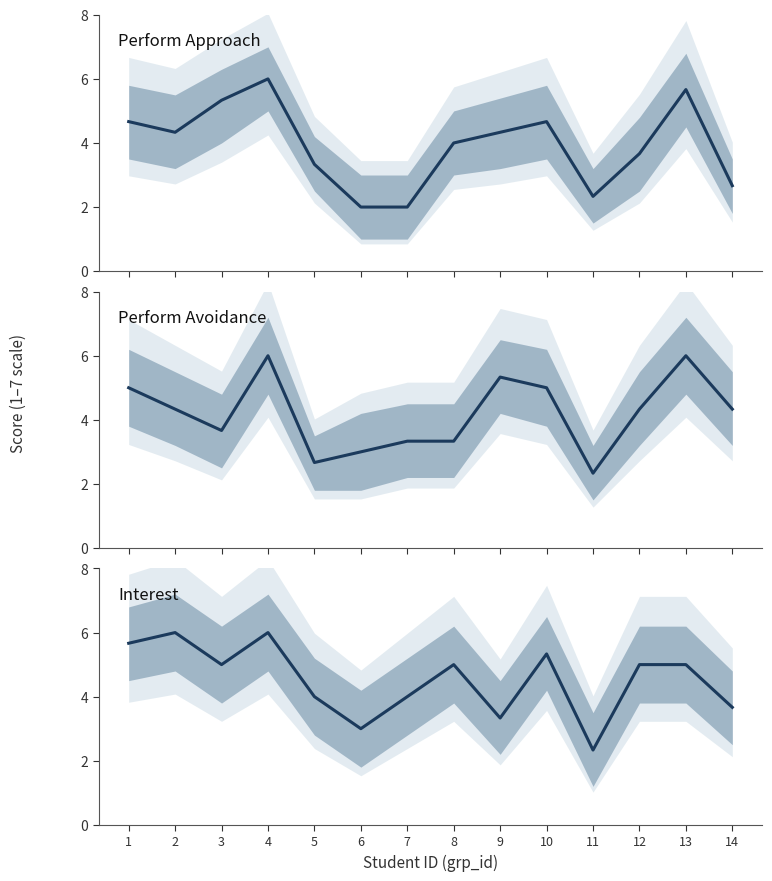

Where is Perform Avoidance nearest to the value 4?

2